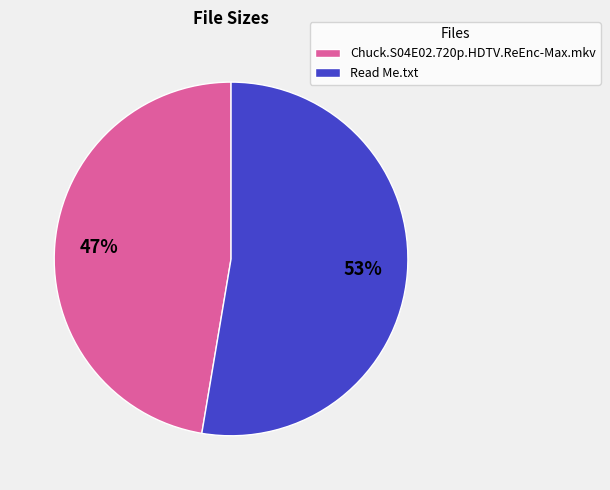

Is Chuck.S04E02.720p.HDTV.ReEnc-Max.mkv the majority of the pie?

No